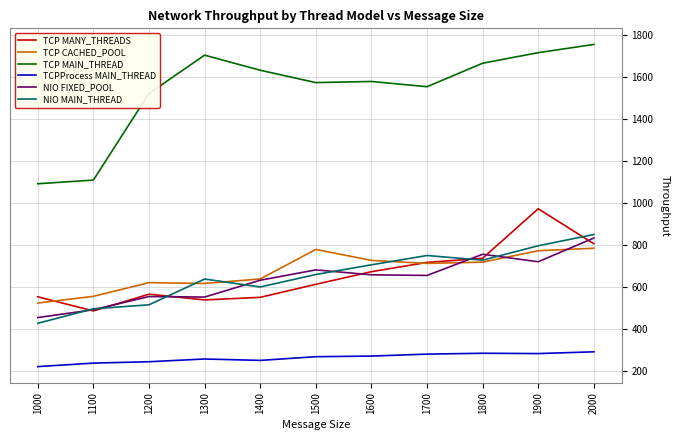

True or false: TCP MAIN_THREAD and TCPProcess MAIN_THREAD intersect in this chart.

False